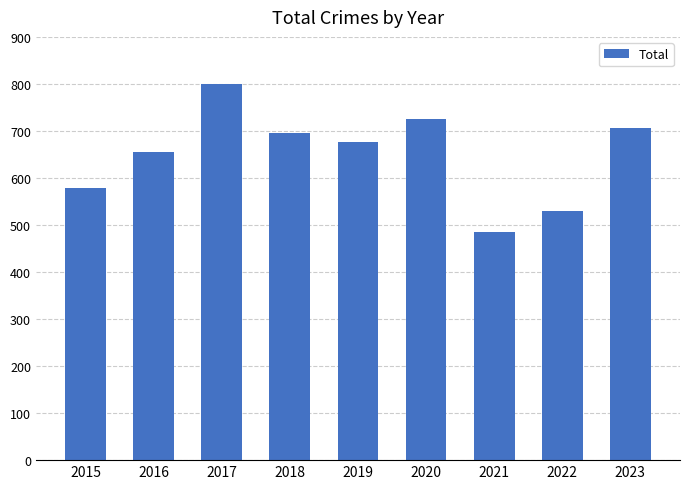

Reading left to right, list all the values displayed in this chart.

579	656	799	695	677	725	485	530	706